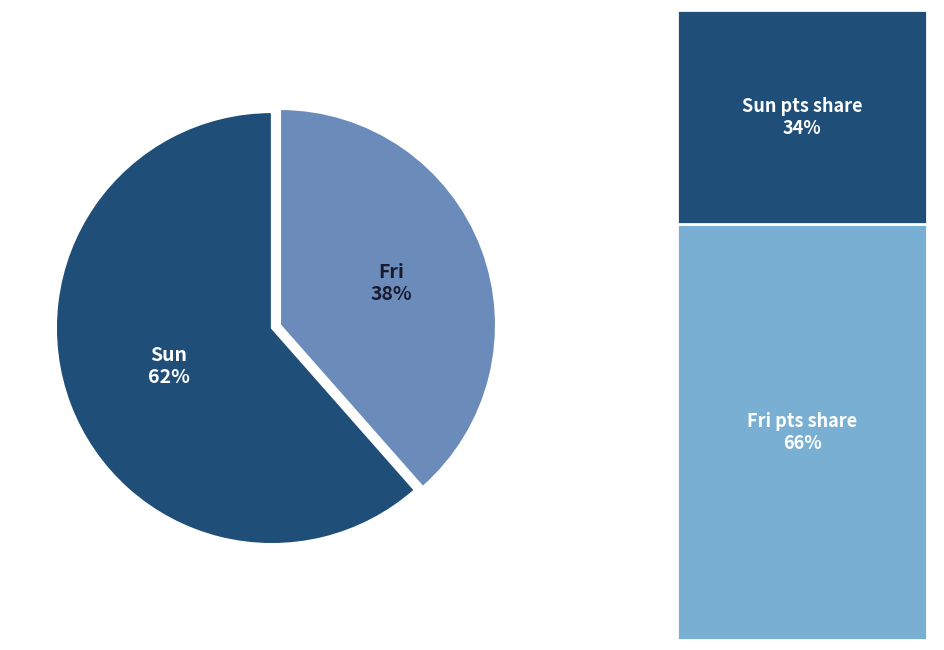

How many segments does this pie chart have?

2